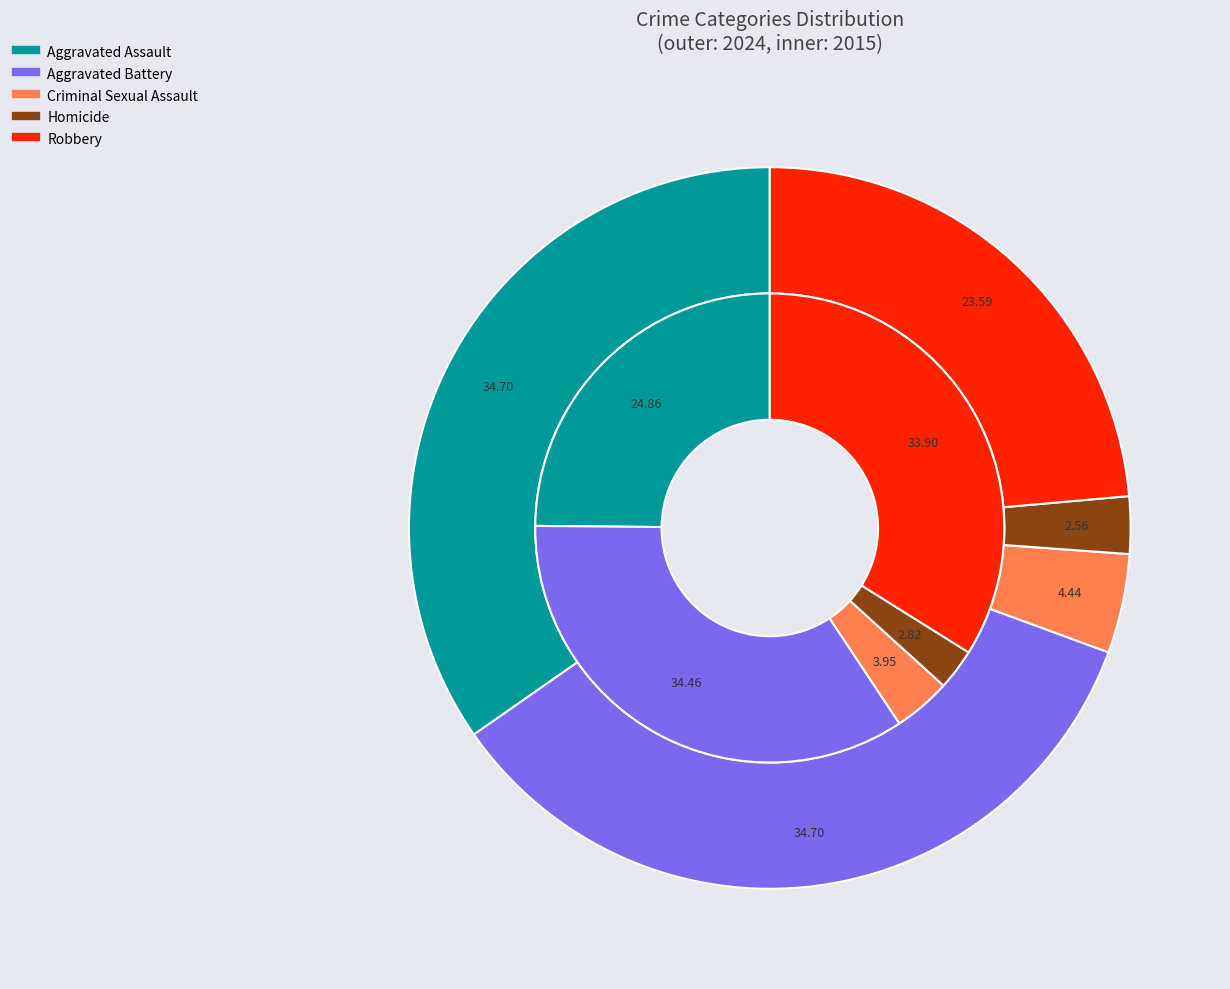

Which series has the largest range (max minus min)?

values_2024